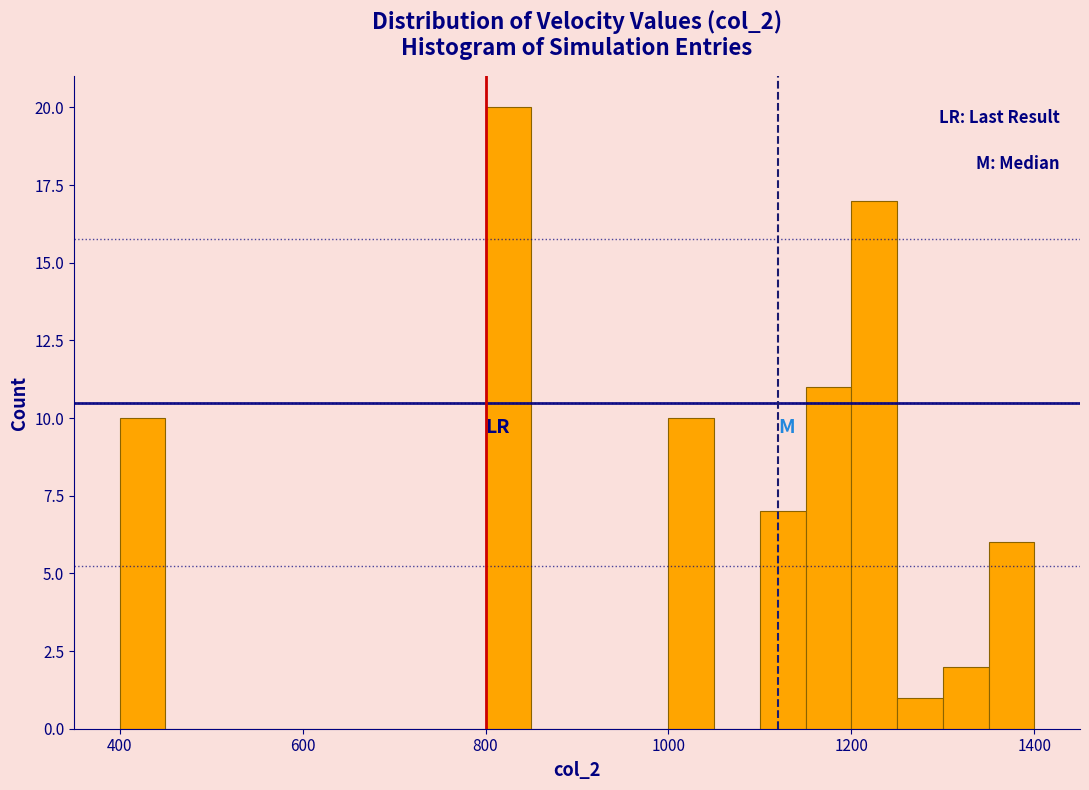

Around what value on the x-axis is the tallest bar? Give the approximate position of its centre, as read against the axis.

820